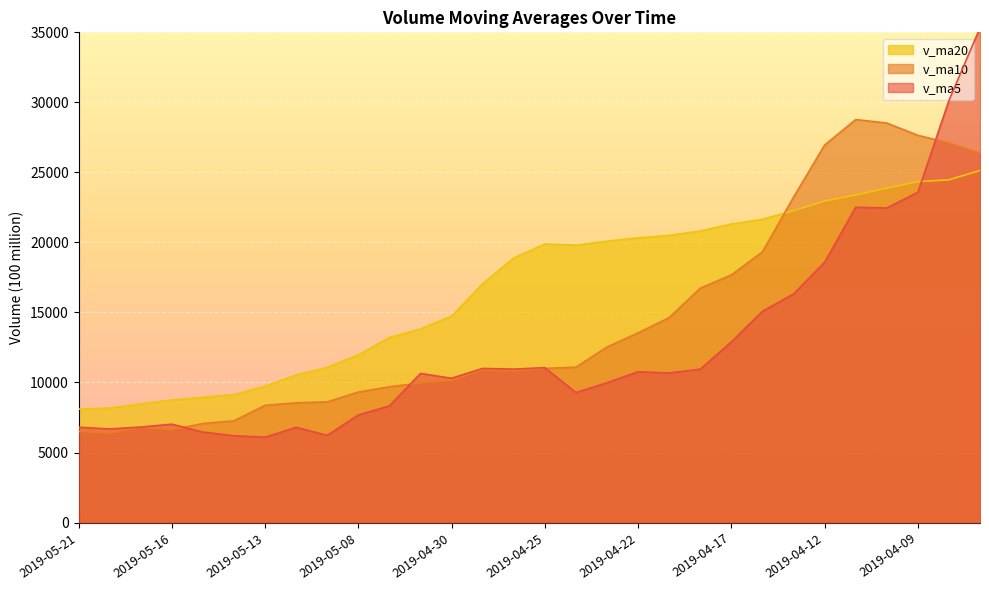

List the labels in order of v_ma5 value, smallest first.

2019-05-13, 2019-05-14, 2019-05-09, 2019-05-15, 2019-05-20, 2019-05-10, 2019-05-21, 2019-05-17, 2019-05-16, 2019-05-08, 2019-05-07, 2019-04-24, 2019-04-23, 2019-04-30, 2019-05-06, 2019-04-19, 2019-04-22, 2019-04-18, 2019-04-26, 2019-04-29, 2019-04-25, 2019-04-17, 2019-04-16, 2019-04-15, 2019-04-12, 2019-04-10, 2019-04-11, 2019-04-09, 2019-04-08, 2019-04-04